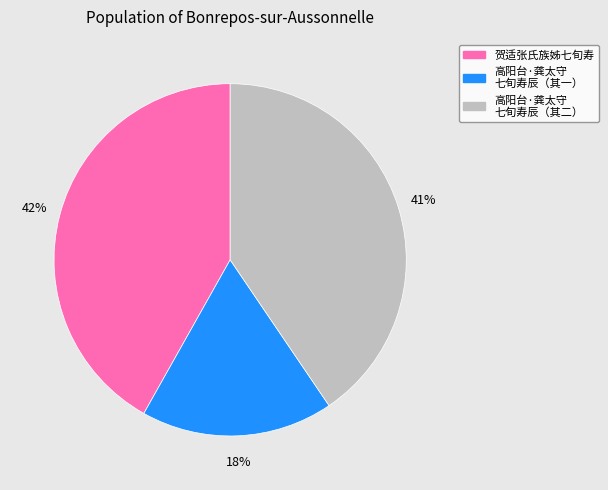

Count the number of slices in the pie.

3